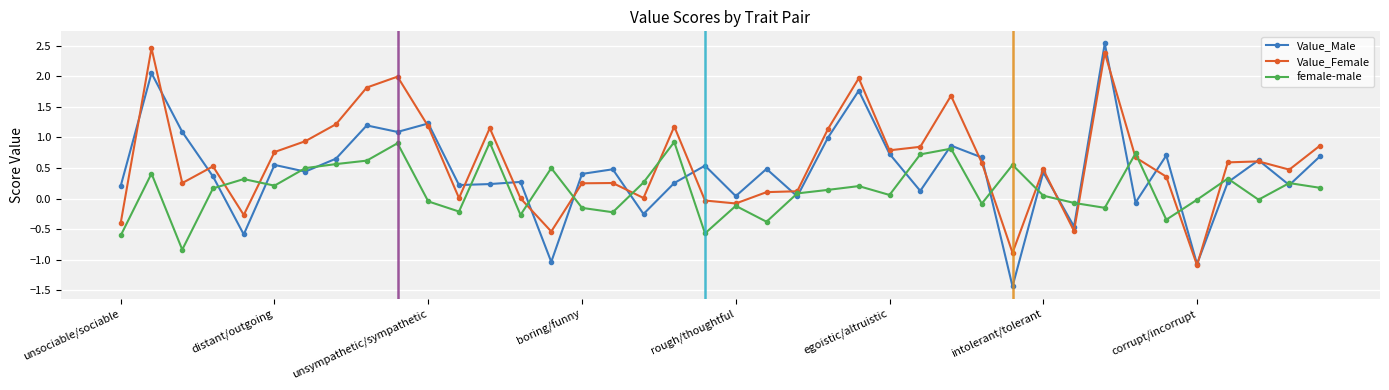

True or false: Value_Male has more than 2 points higher than both neighbors.

True